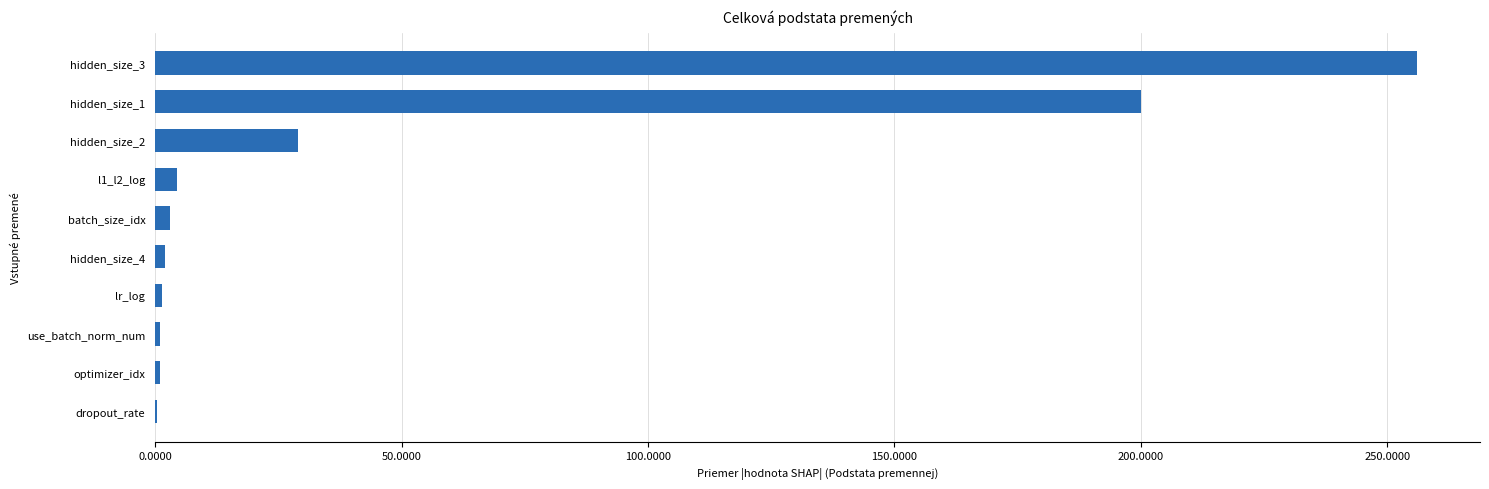

What is the maximum value shown in the chart?

256.0